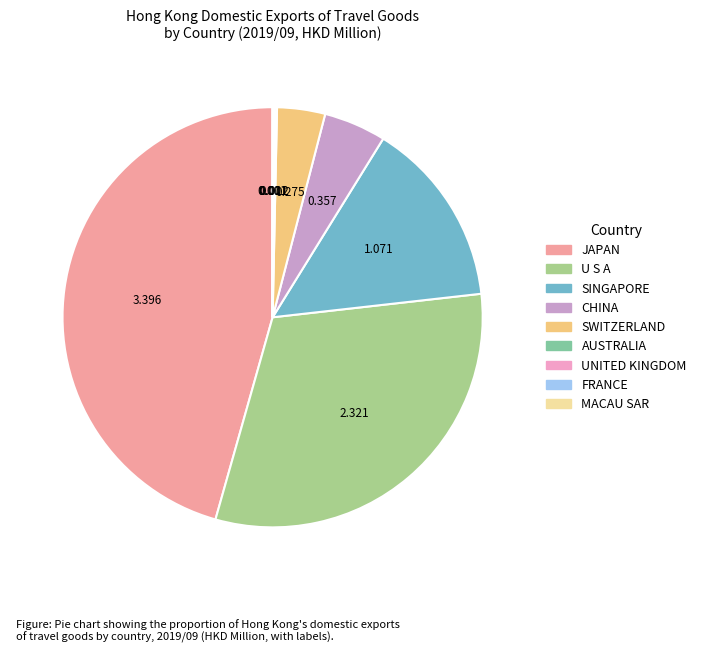

To the nearest percent, what is the combined percentage of SWITZERLAND and CHINA?

8%